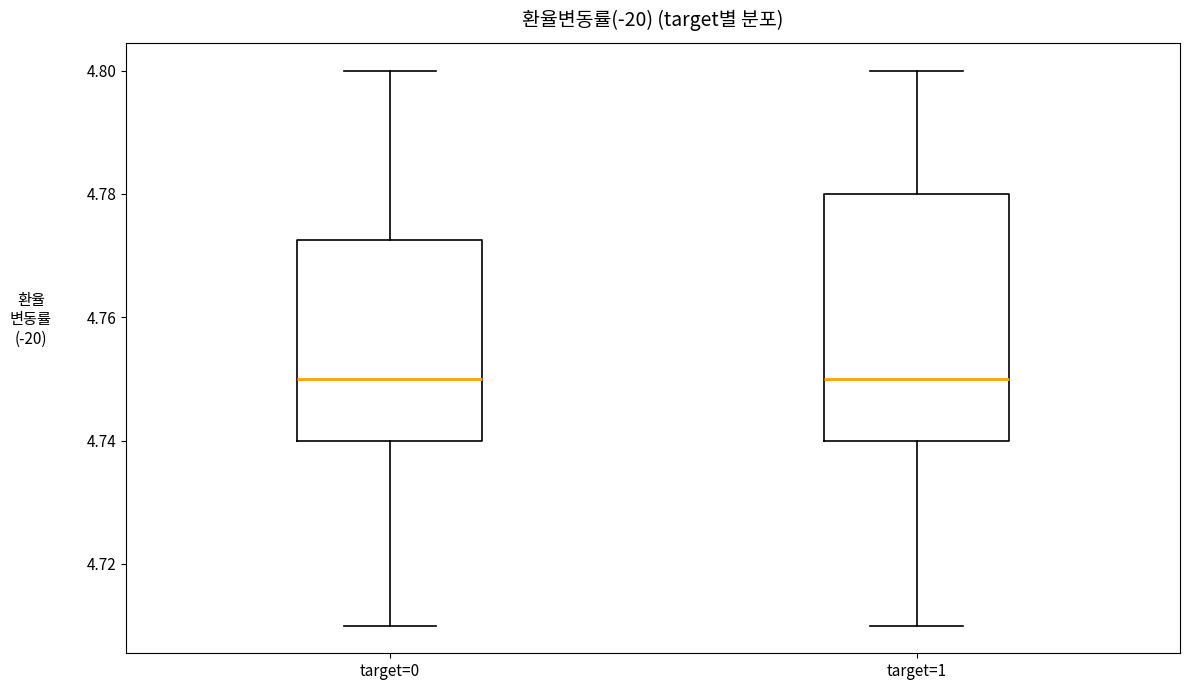

Where is the lower edge of the box for target=1 on the y-axis? The values are not printed on the chart, so give them approximately, as read against the axis.

4.740